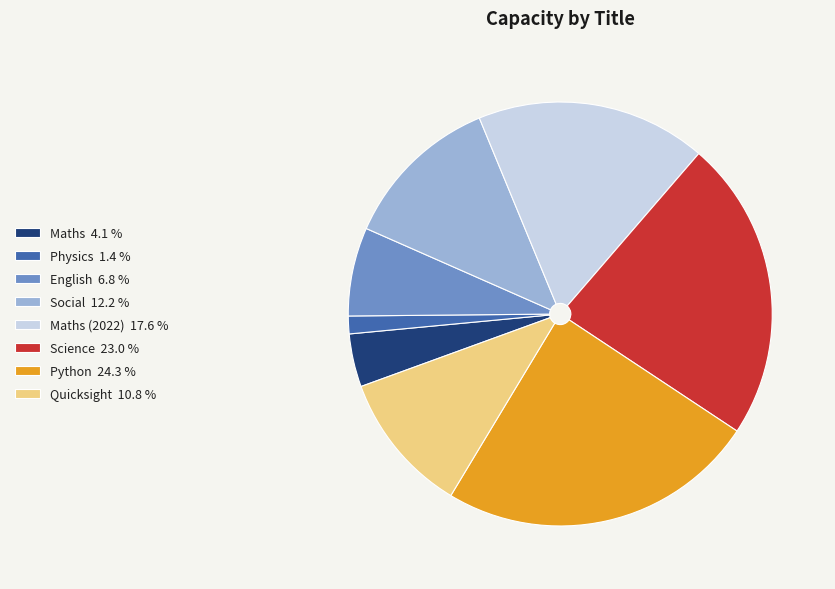

Is there any slice that represents more than half of the pie?

No